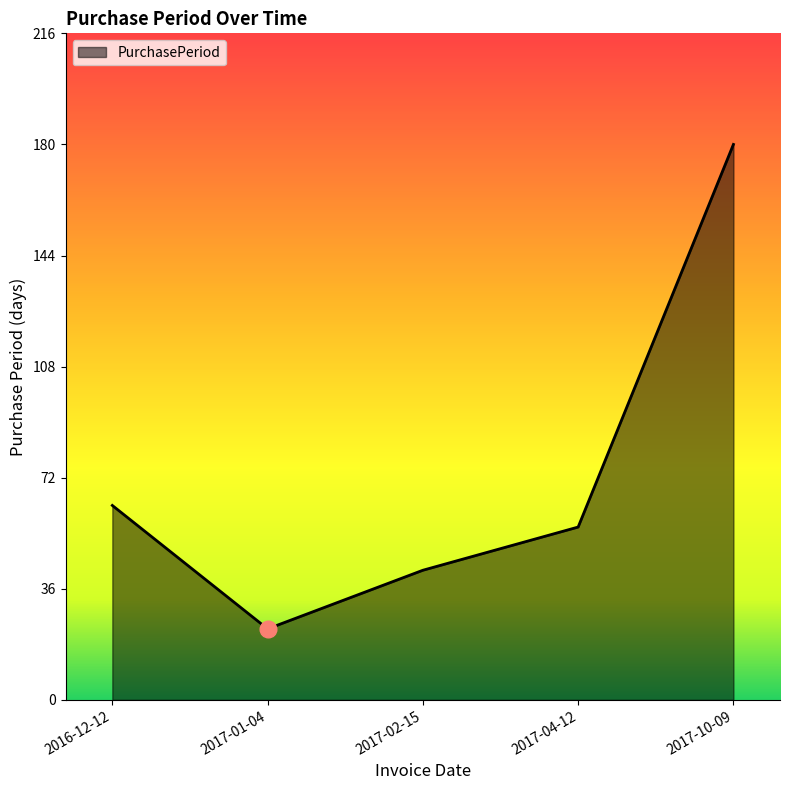

What position from the left is 2017-10-09?

5